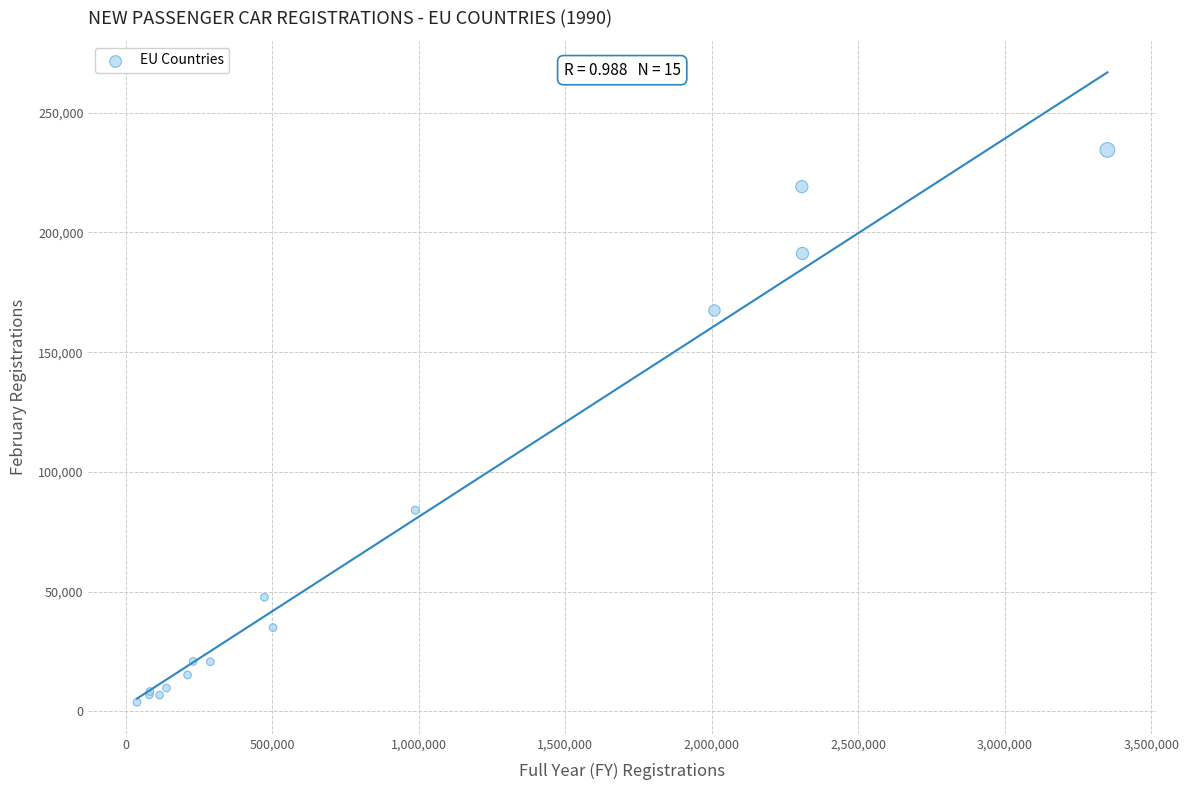

What Y value in the scatter plot is closest to 119116?

84008